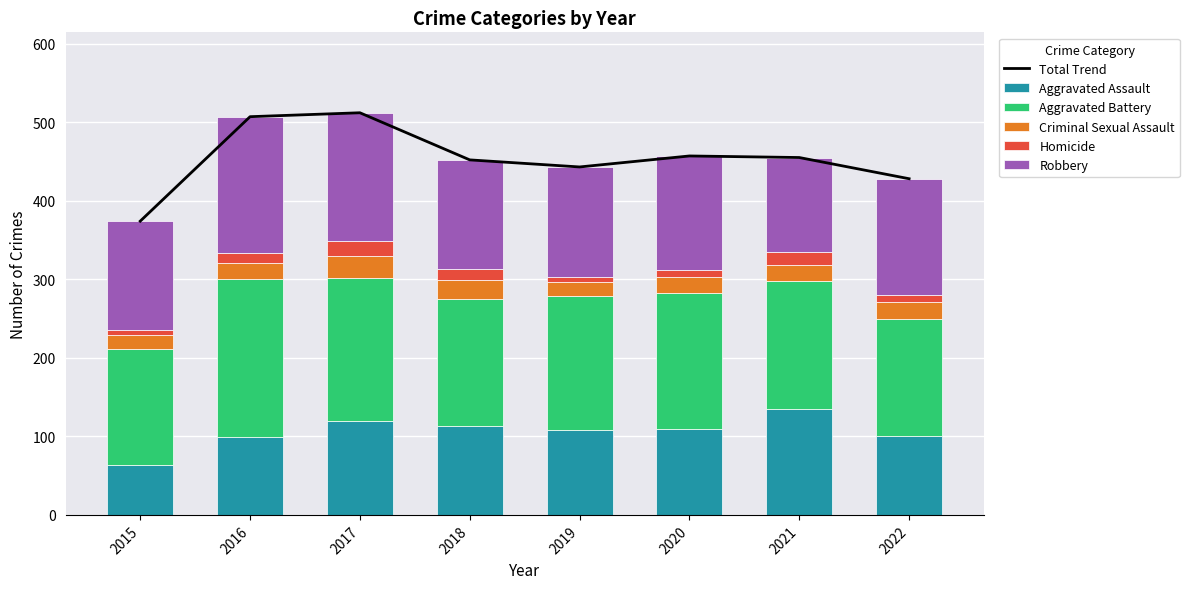

What is the lowest value of the Aggravated Assault series?

63